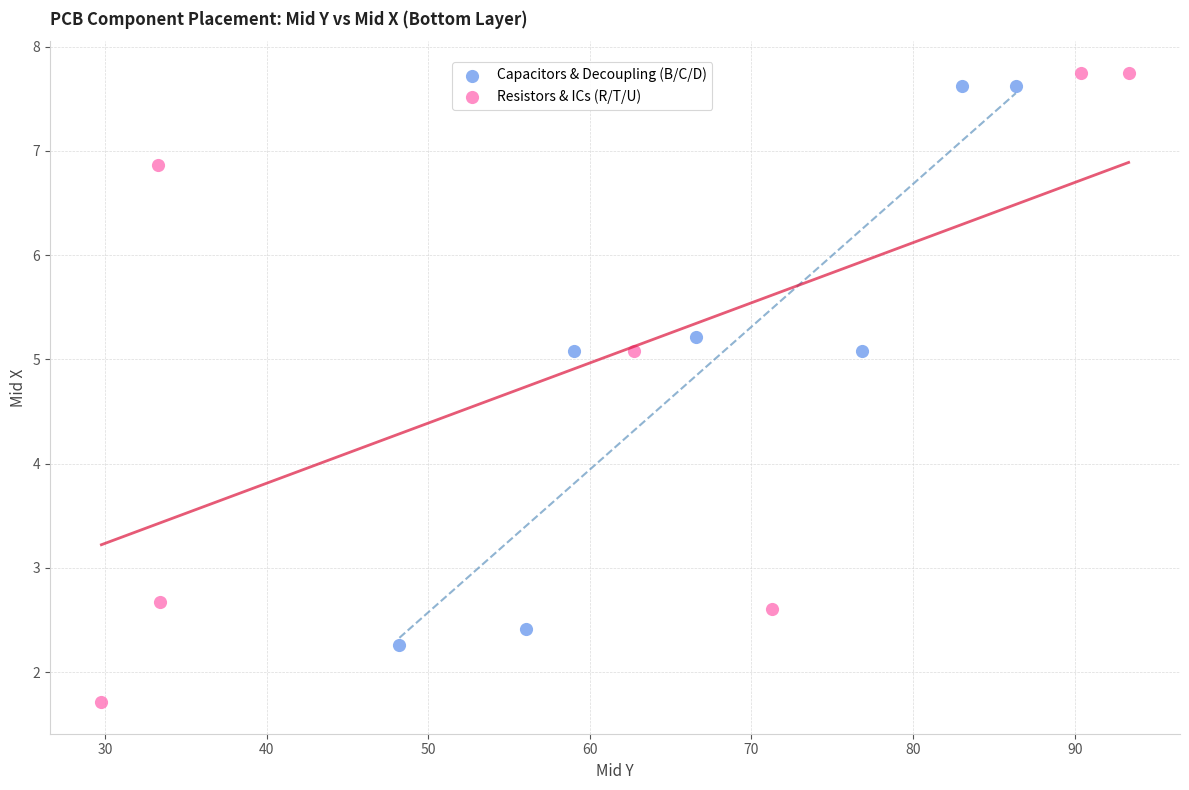

Which series contains the lowest Y value?

Resistors & ICs (R/T/U)